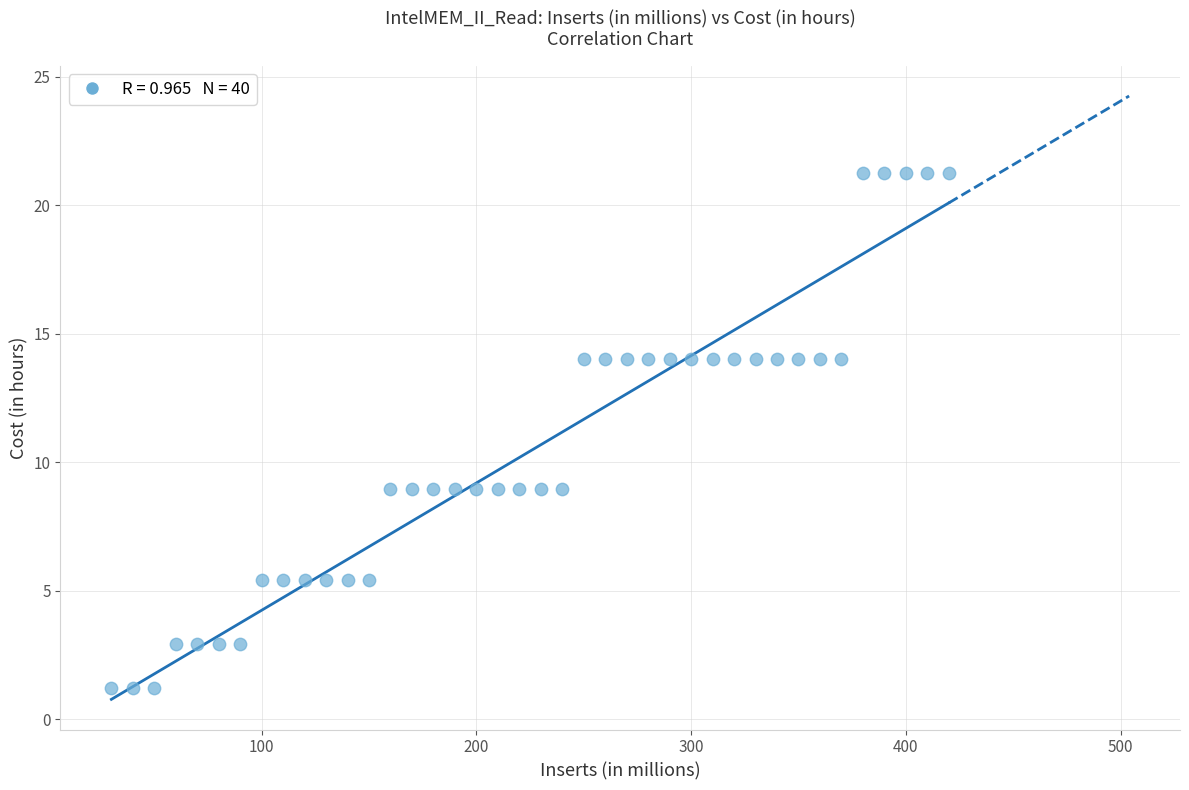

What is the range of X values (max minus min)?

390.0